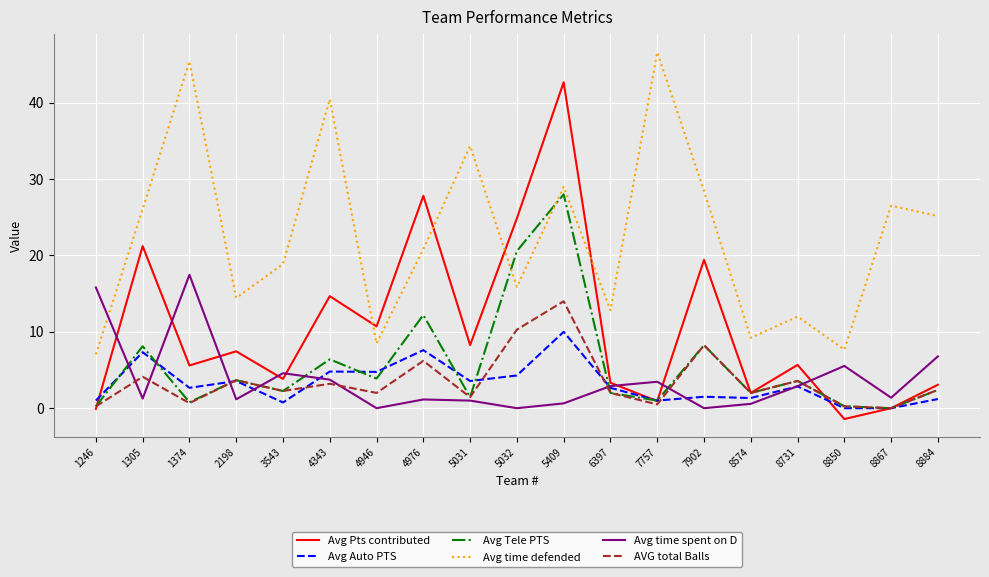

Between 5031 and 7902, which series saw the biggest shift?

Avg Pts contributed